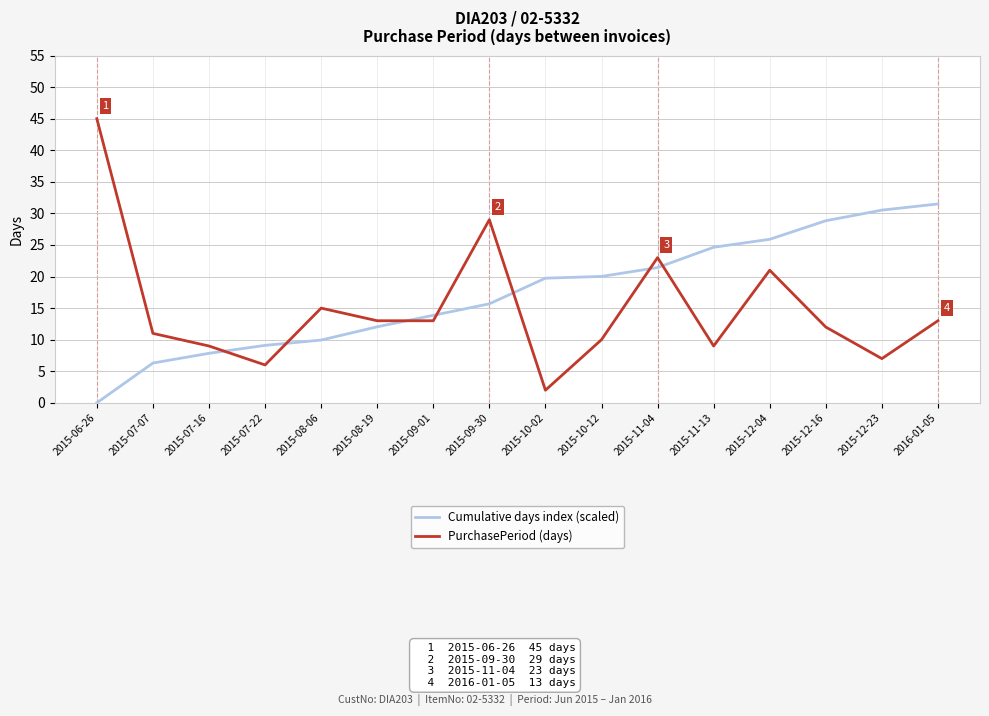

What is the difference between the maximum and minimum values in the PurchasePeriod (days) series?

43.0